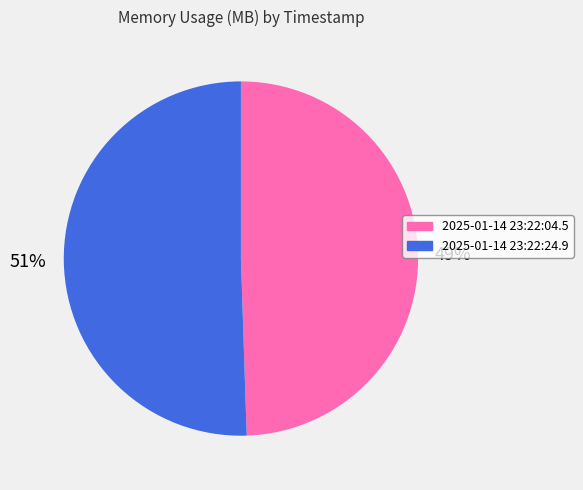

Between 2025-01-14 23:22:24.9 and 2025-01-14 23:22:04.5, which is larger?

2025-01-14 23:22:24.9